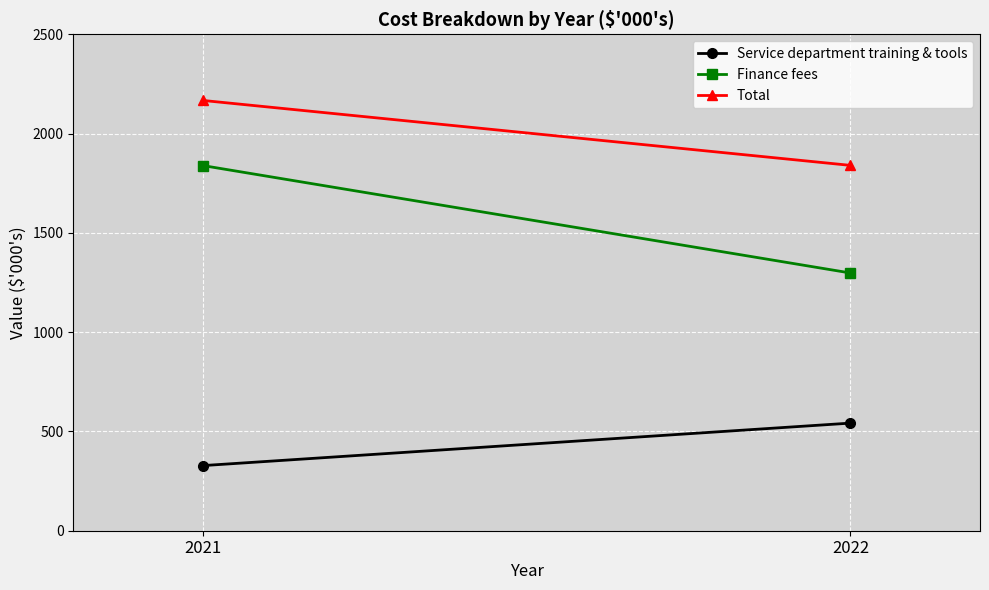

What is the average value of the Finance fees series?

1568